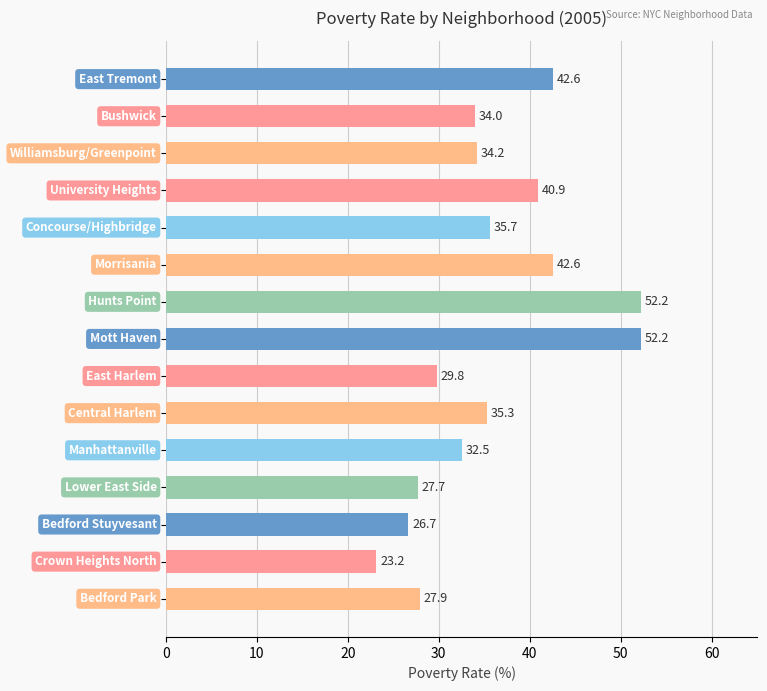

Reading bottom to top, extract all data points from this chart.

27.9	23.2	26.7	27.7	32.5	35.3	29.8	52.2	52.2	42.6	35.7	40.9	34.2	34.0	42.6